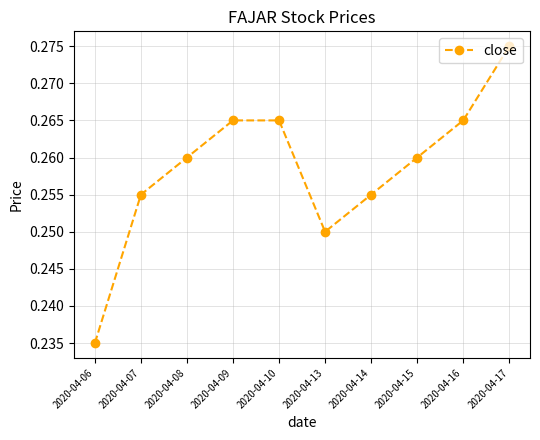

Is this an area chart (filled region under the line)?

No